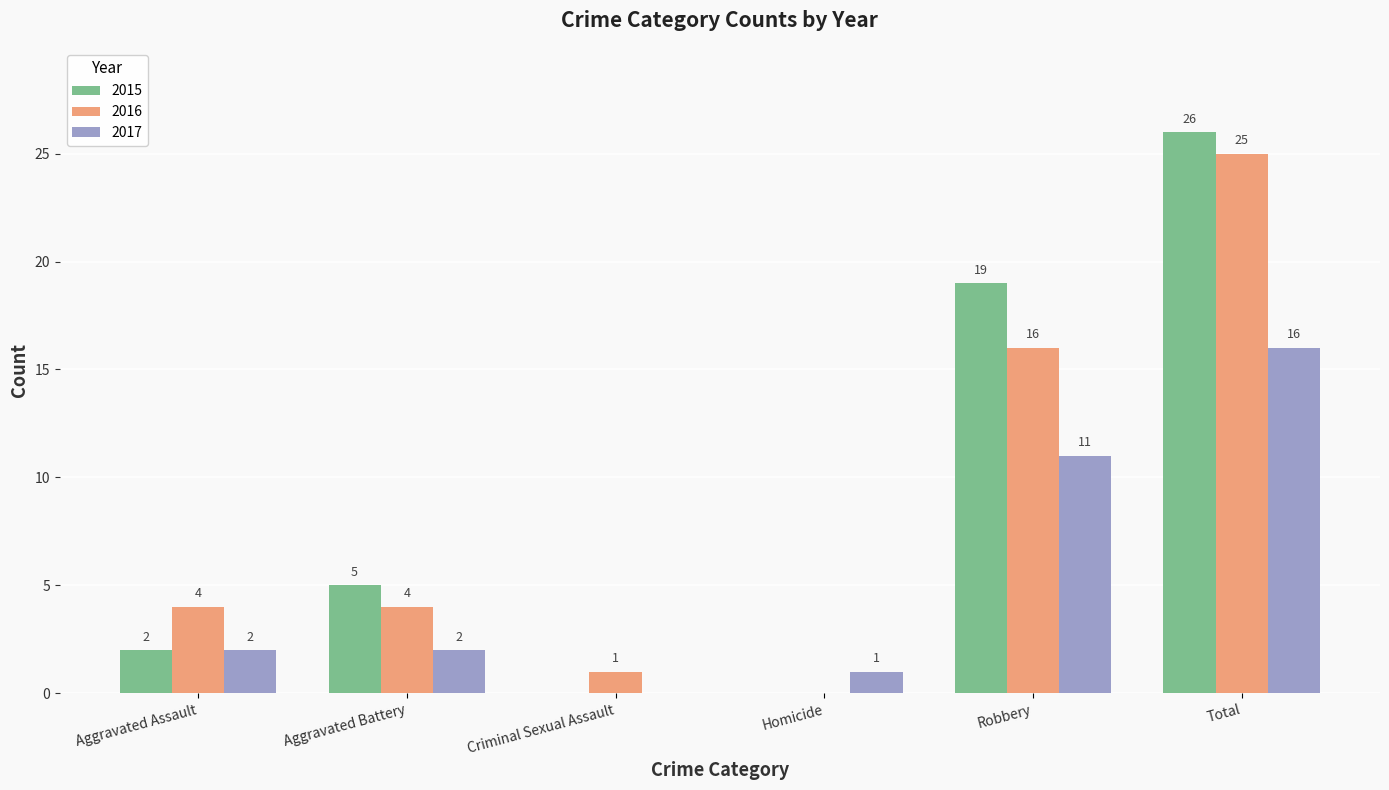

What is the sum of the 2017 values at Aggravated Assault and Homicide?

3